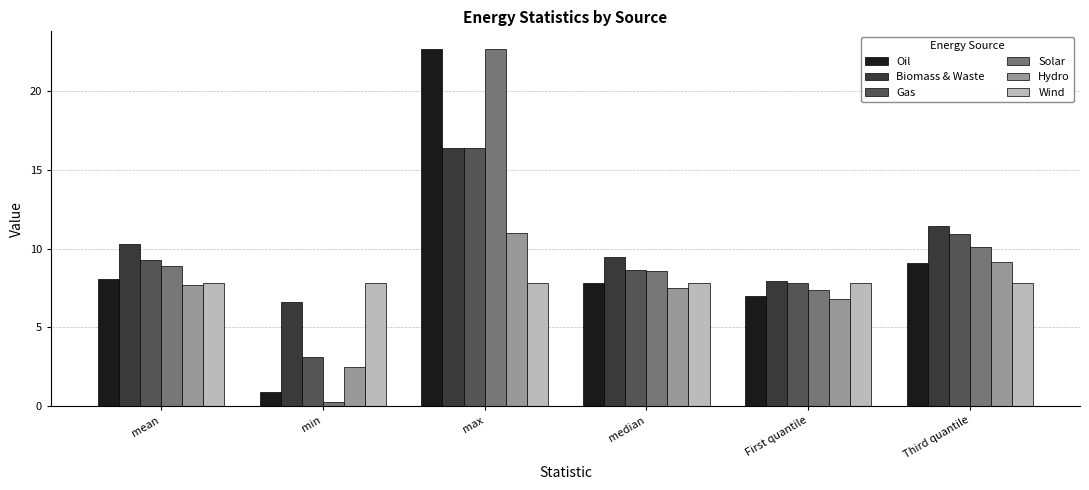

Which label corresponds to the smallest value in the chart?

min